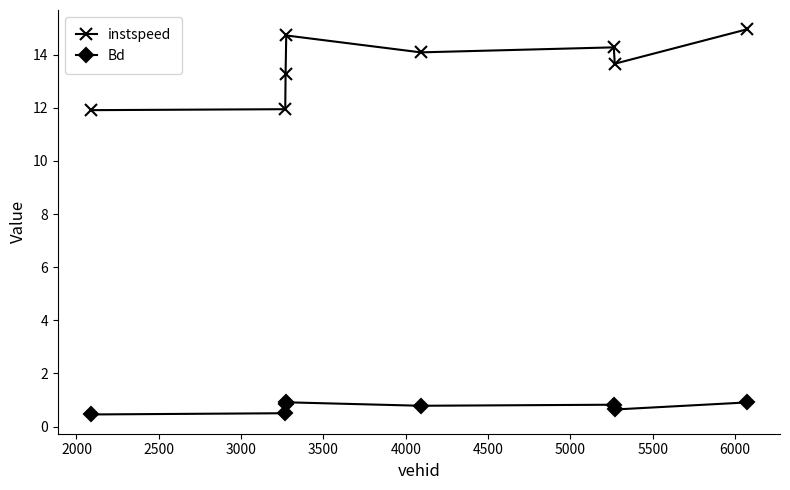

True or false: instspeed and Bd cross at least once.

False